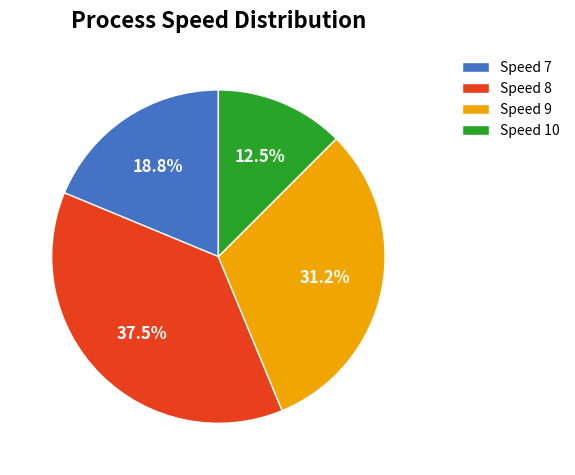

Approximately how many times larger is the value at Speed 7 compared to Speed 10?

1.5